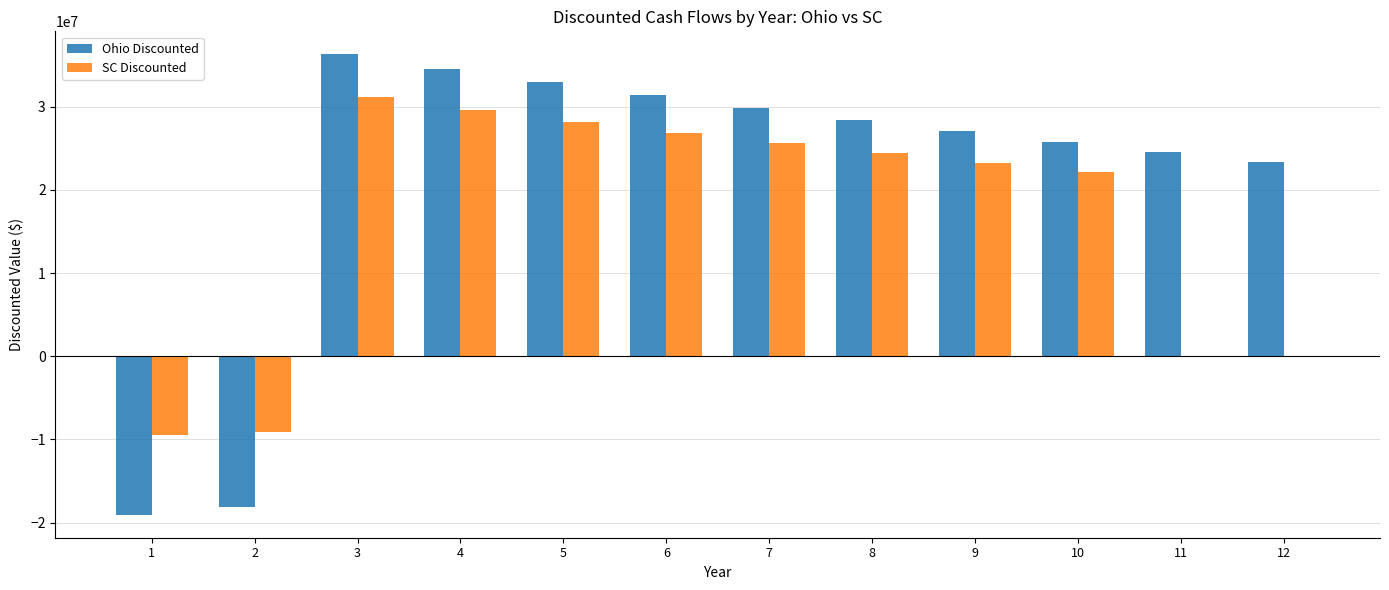

Which series has the largest total across all categories?

Ohio Discounted